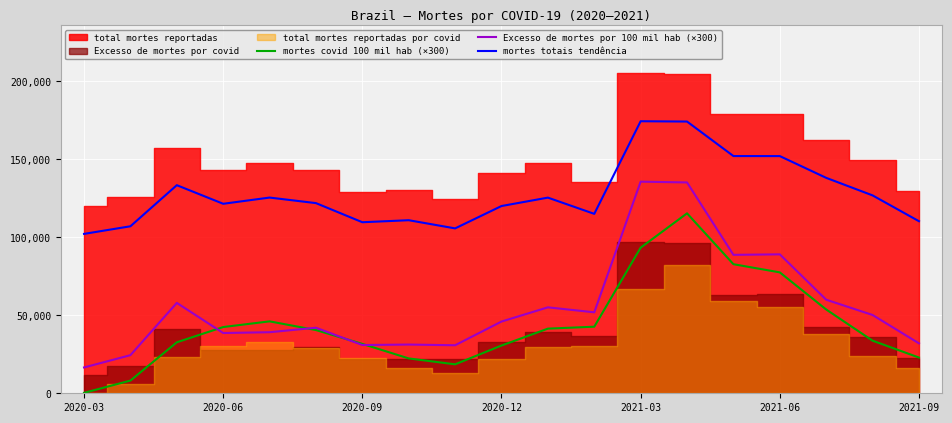

Which category has the lowest value in the Excesso de mortes por 100 mil hab (×300) series?

2020-03